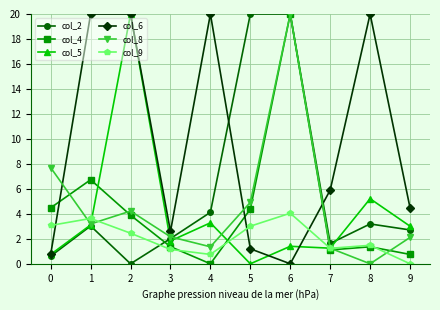

Where does the col_5 series first go above 3?

1